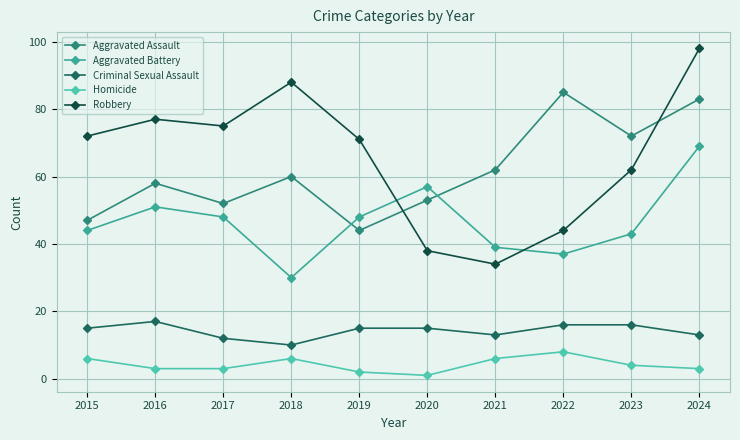

Count the Criminal Sexual Assault values in the range 13 to 16.

7